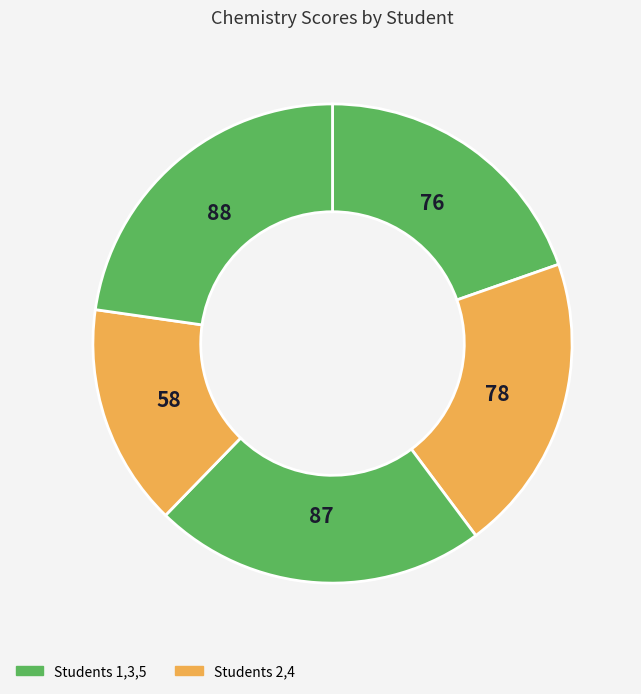

How many segments does this pie chart have?

5